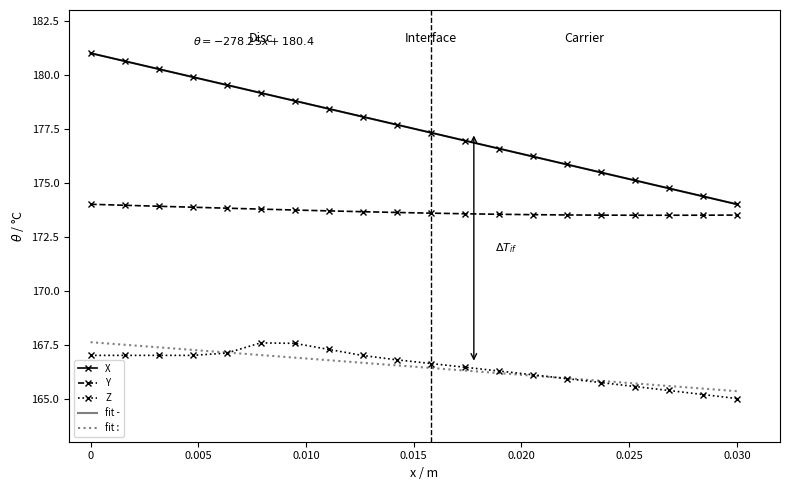

How many distinct data groups are displayed?

5